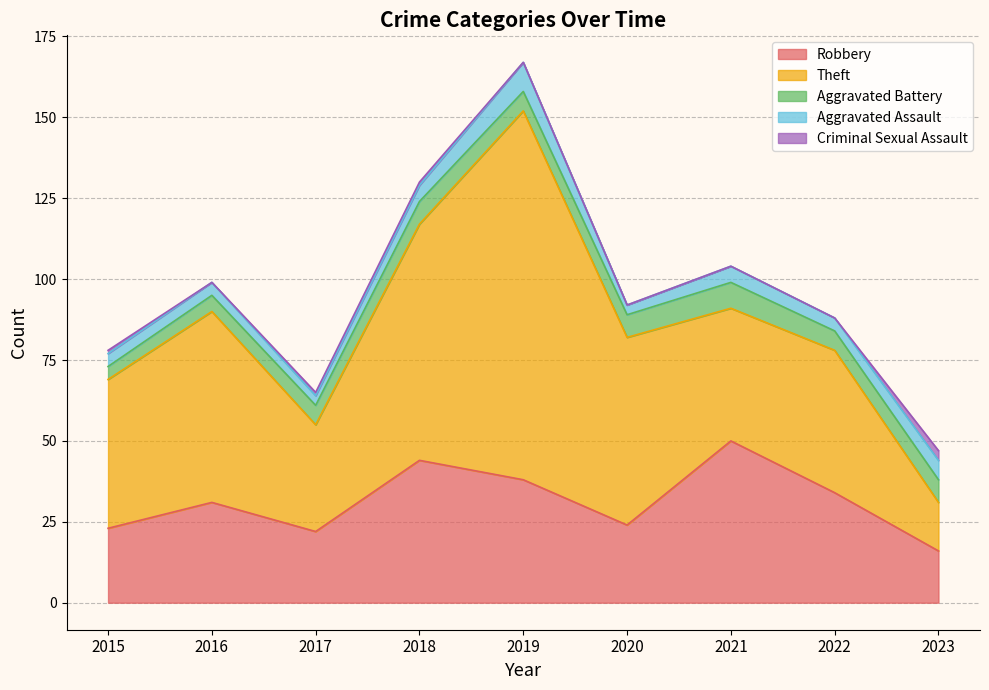

What is the value of the Aggravated Battery point at the 4th from the left?

7